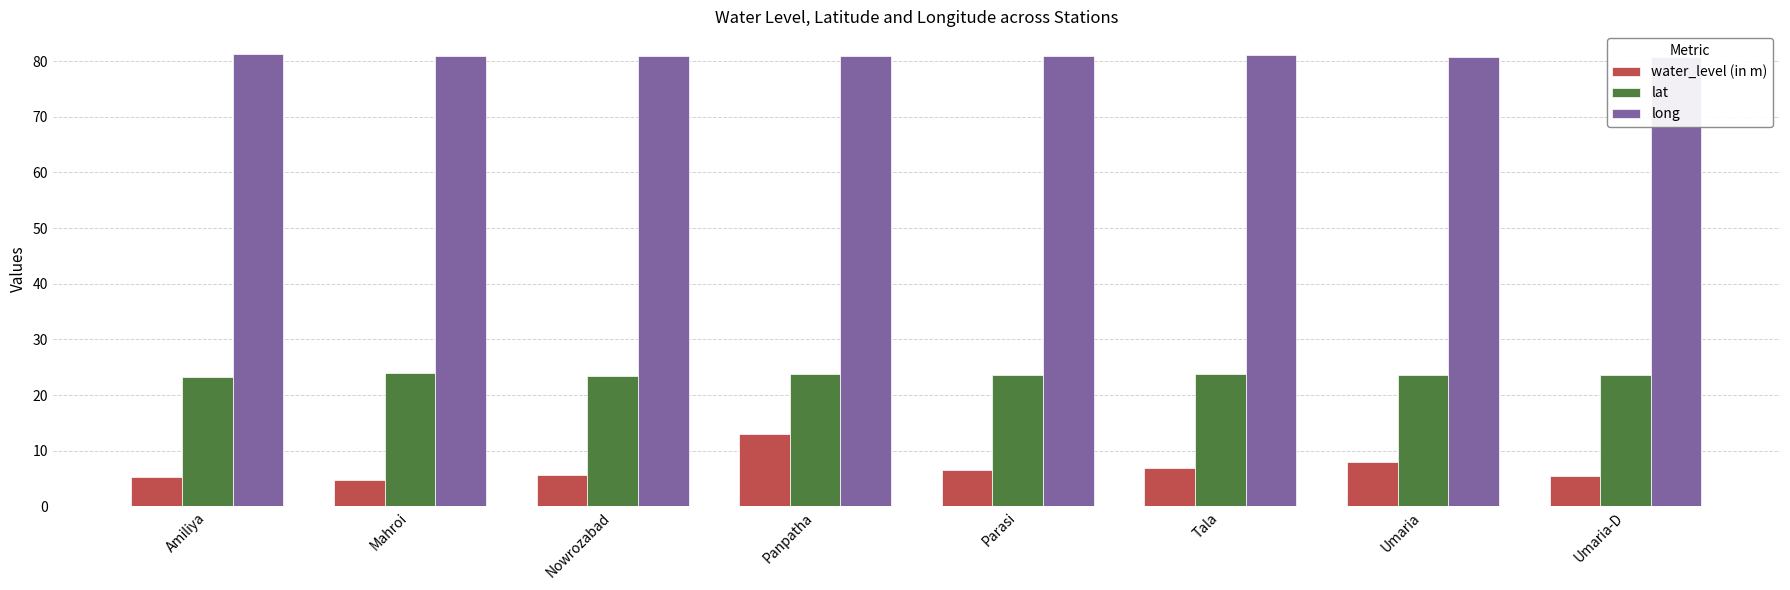

What is the spread (max minus min) of values at Panpatha?

68.1